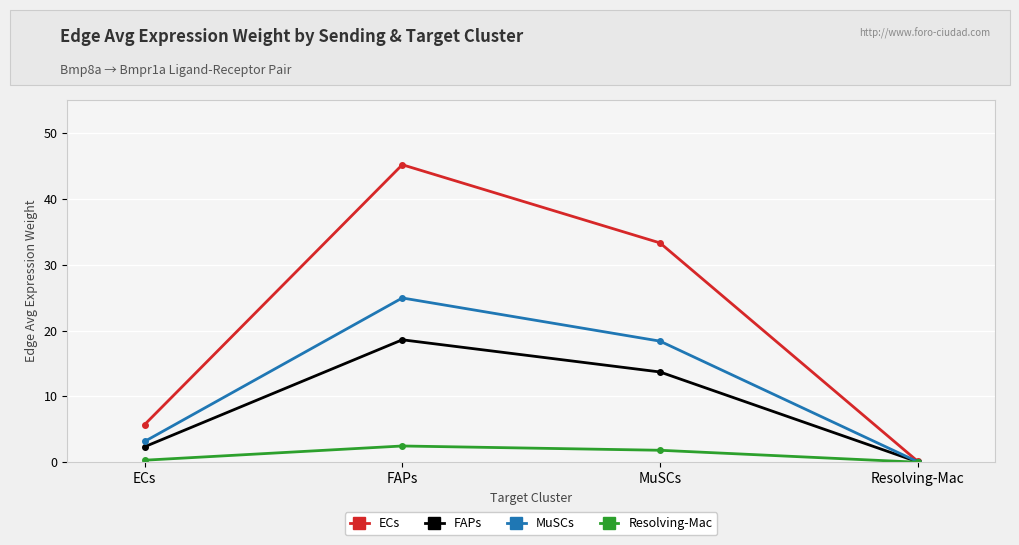

Which series changed the most between FAPs and Resolving-Mac?

ECs